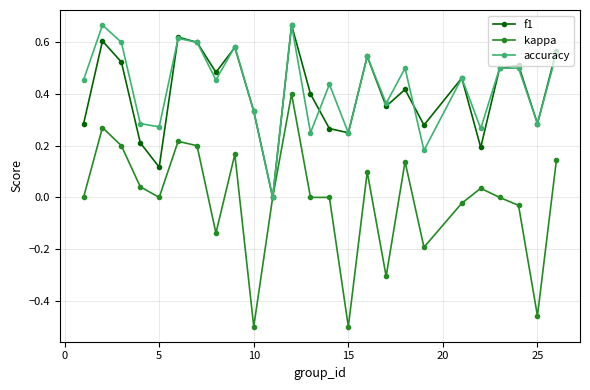

How many f1 values are between 0 and 1?

25